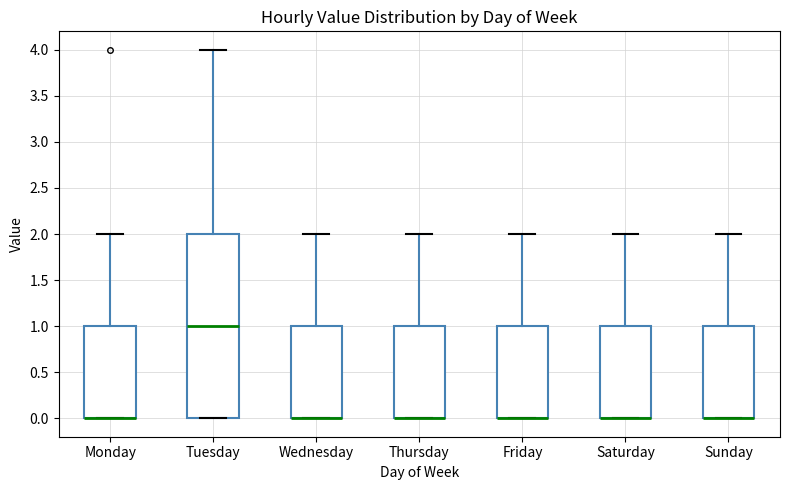

Which box is the tallest, from its lower edge to its upper edge?

Tuesday